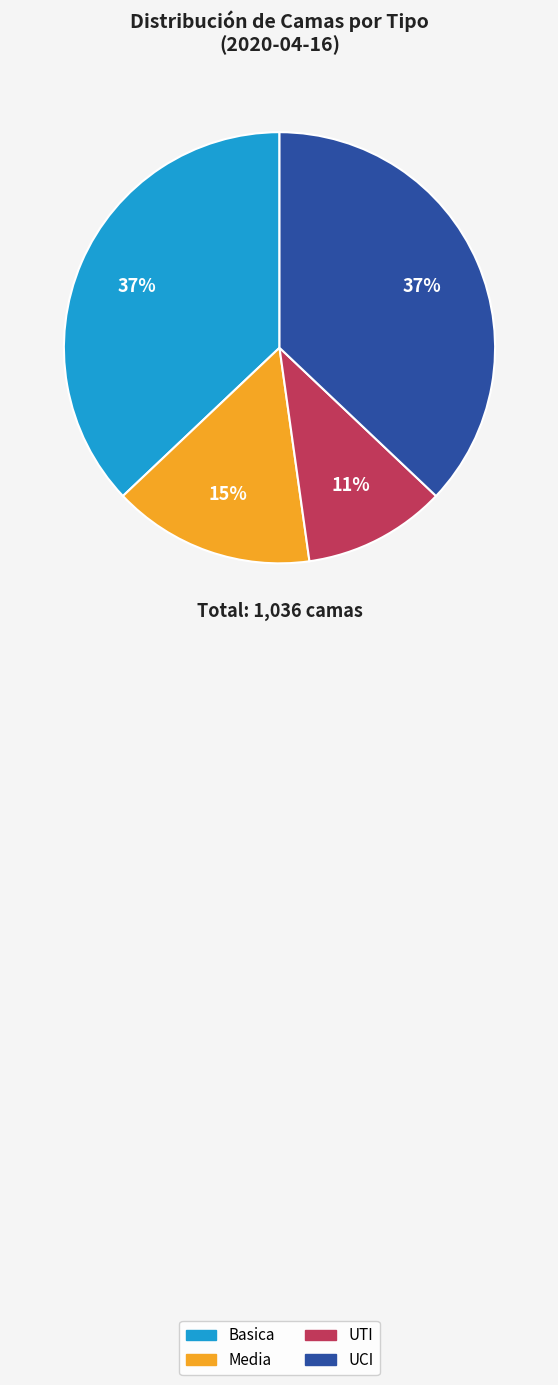

What is the ratio of the value at Media to the value at UCI?

0.4